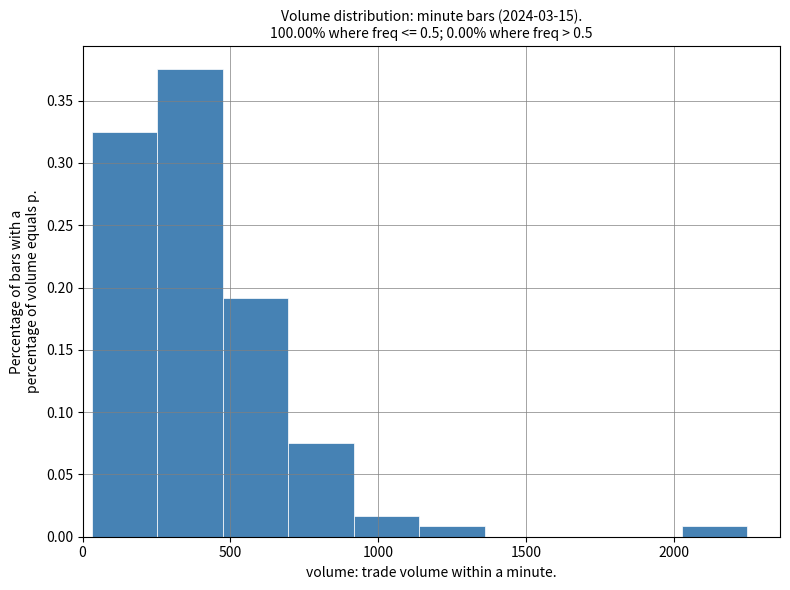

Over which range of the x-axis is the bar tallest?

250 to 450